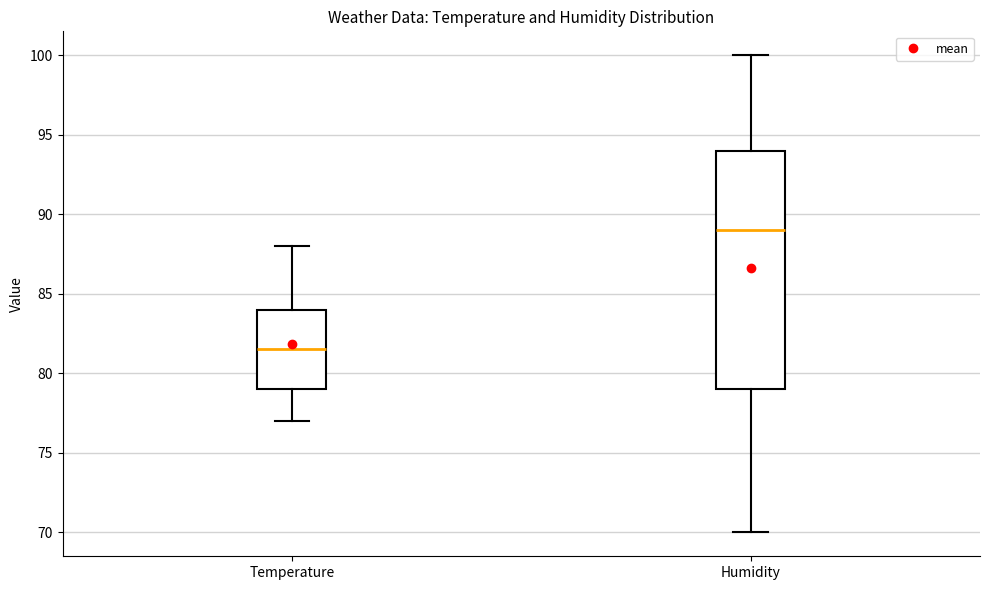

Reading left to right, read every box against the y-axis: the position of its median line, the range the box covers, and the ends of its whiskers. The values are not printed on the chart, so give them approximately, as read against the axis.

Temperature: median 81.5, box 79.0 to 84.0, whiskers 77.0 to 88.0
Humidity: median 89.0, box 79.0 to 94.0, whiskers 70.0 to 100.0